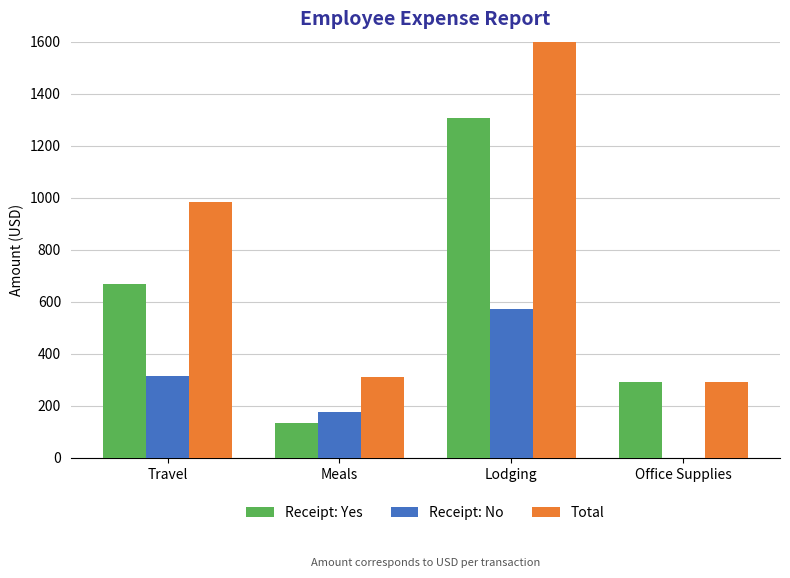

List the series in order of their peak value, lowest first.

Receipt: No, Receipt: Yes, Total